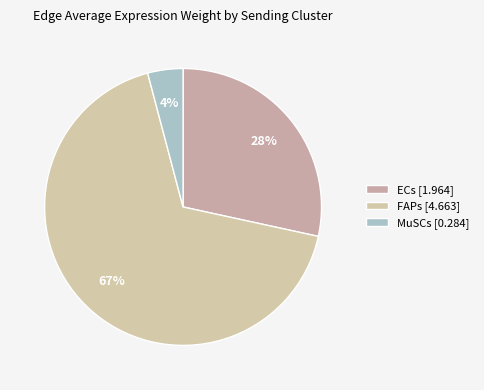

Rank the categories by value from highest to lowest.

FAPs [4.663], ECs [1.964], MuSCs [0.284]